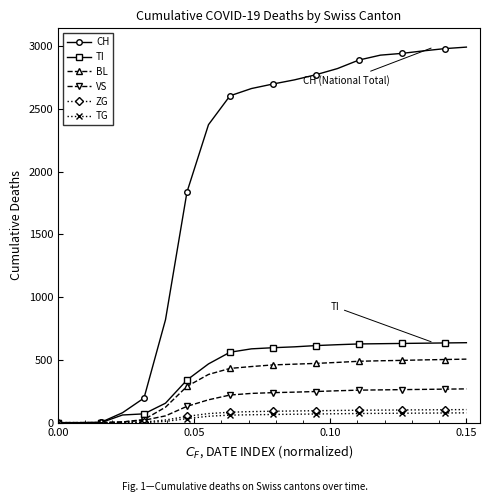

Which series has the largest total across all categories?

CH